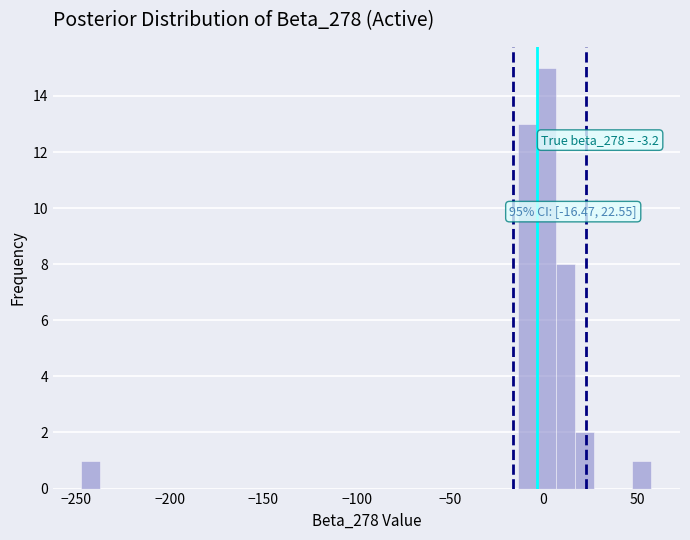

Read against the x-axis, roughly where is the centre of the tallest bar?

0